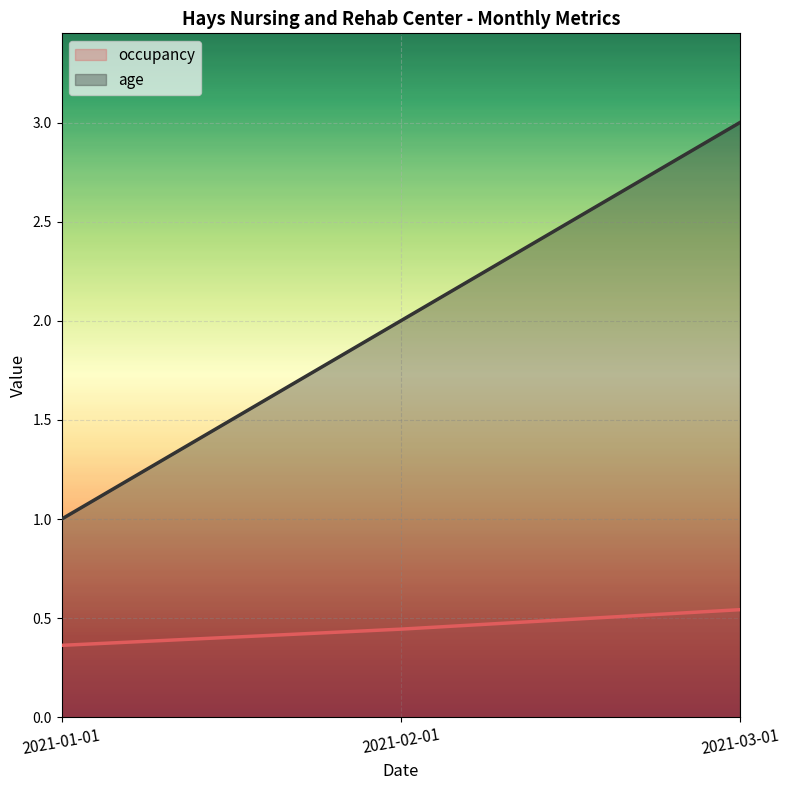

What are all the series names shown in the legend?

occupancy, age